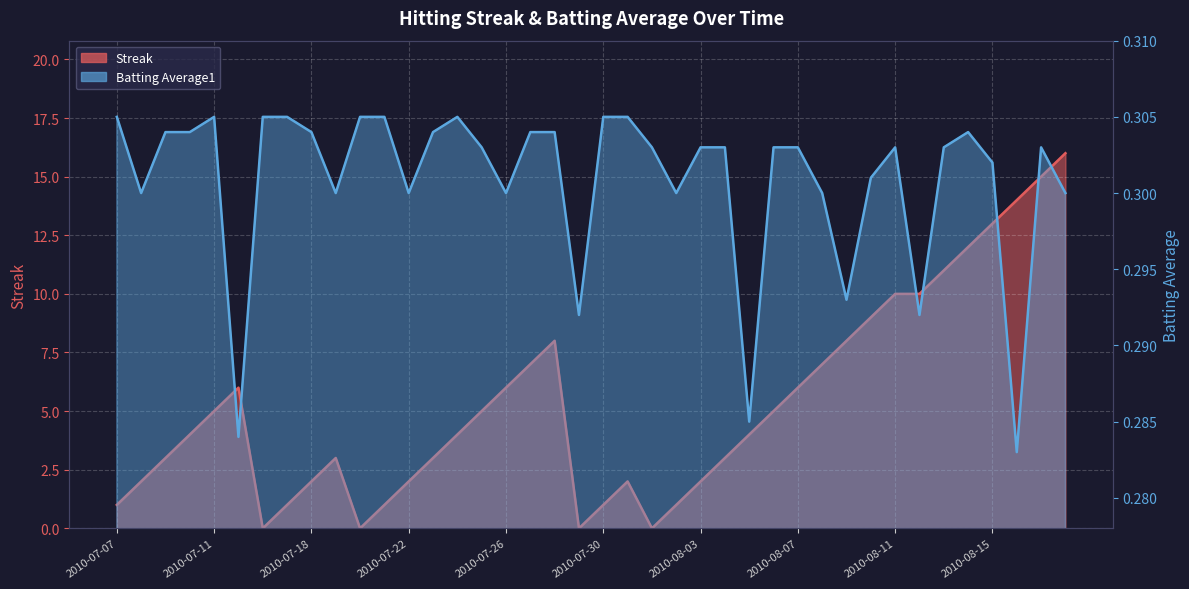

Is it true that Streak equals 4.0 at 2010-07-10?

True